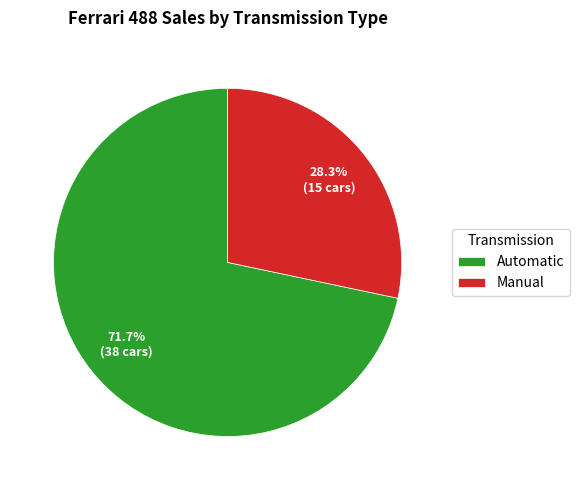

What is the smallest slice in the pie chart?

Manual